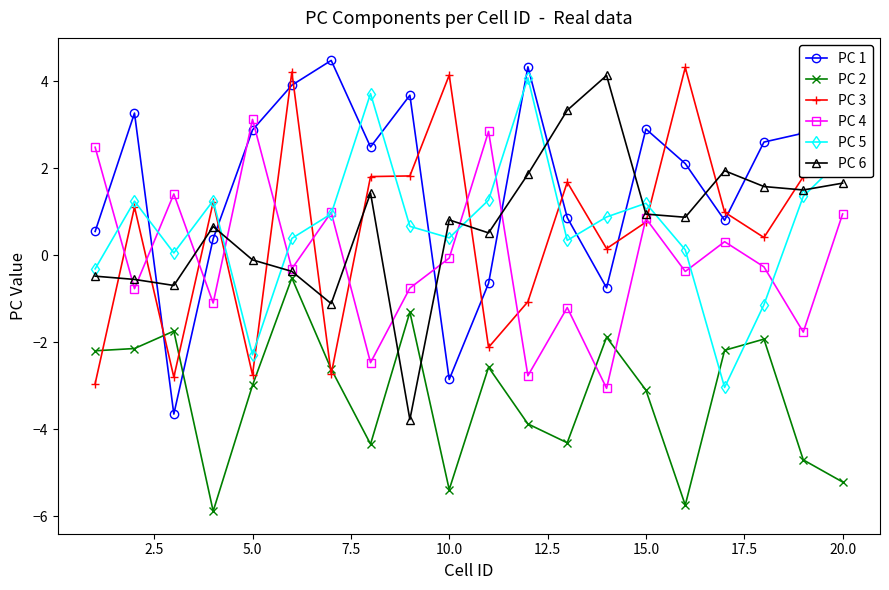

Does the chart have visible grid lines?

No